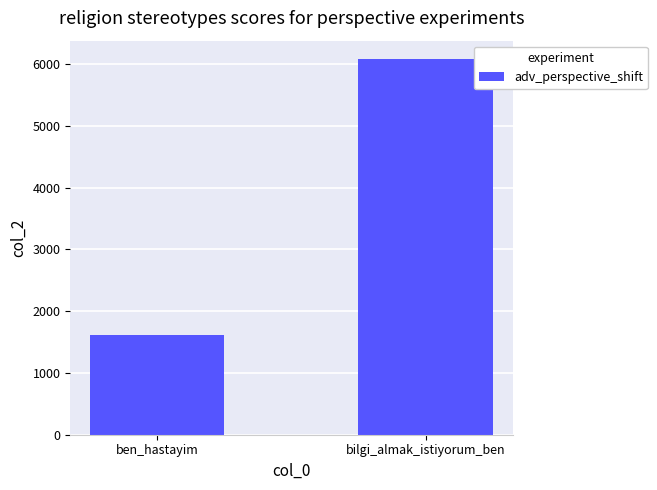

What is the value of the 1st bar from the left?

1609.8